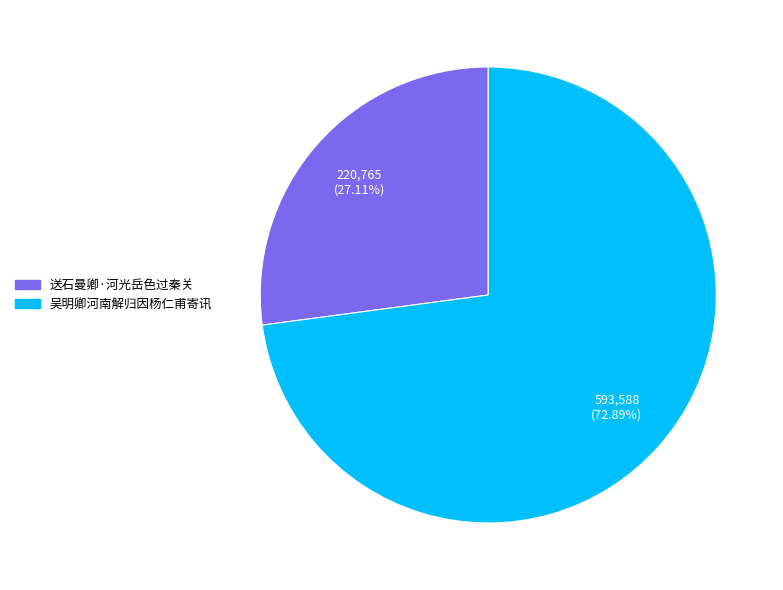

Between 送石曼卿·河光岳色过秦关 and 吴明卿河南解归因杨仁甫寄讯, which is larger?

吴明卿河南解归因杨仁甫寄讯